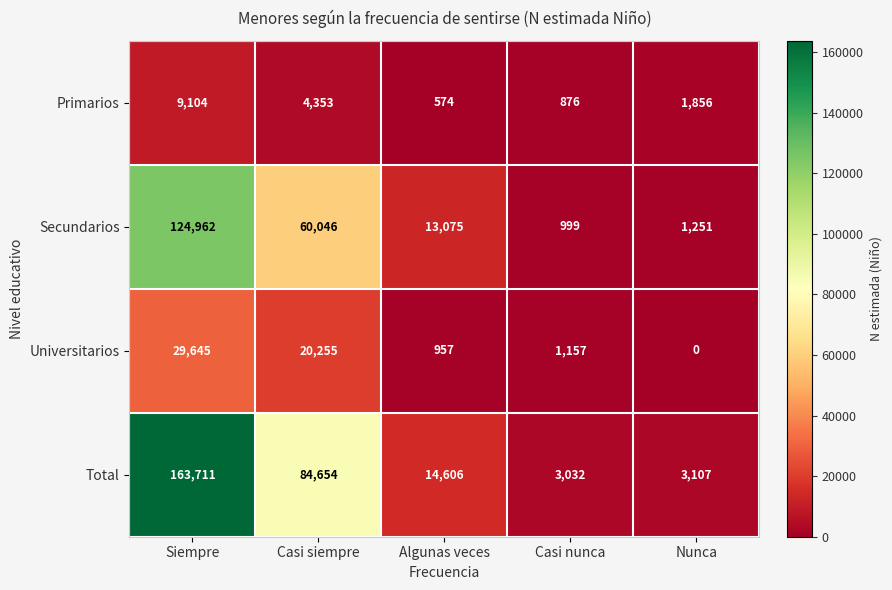

Where does the Universitarios series first go above 1157?

Siempre